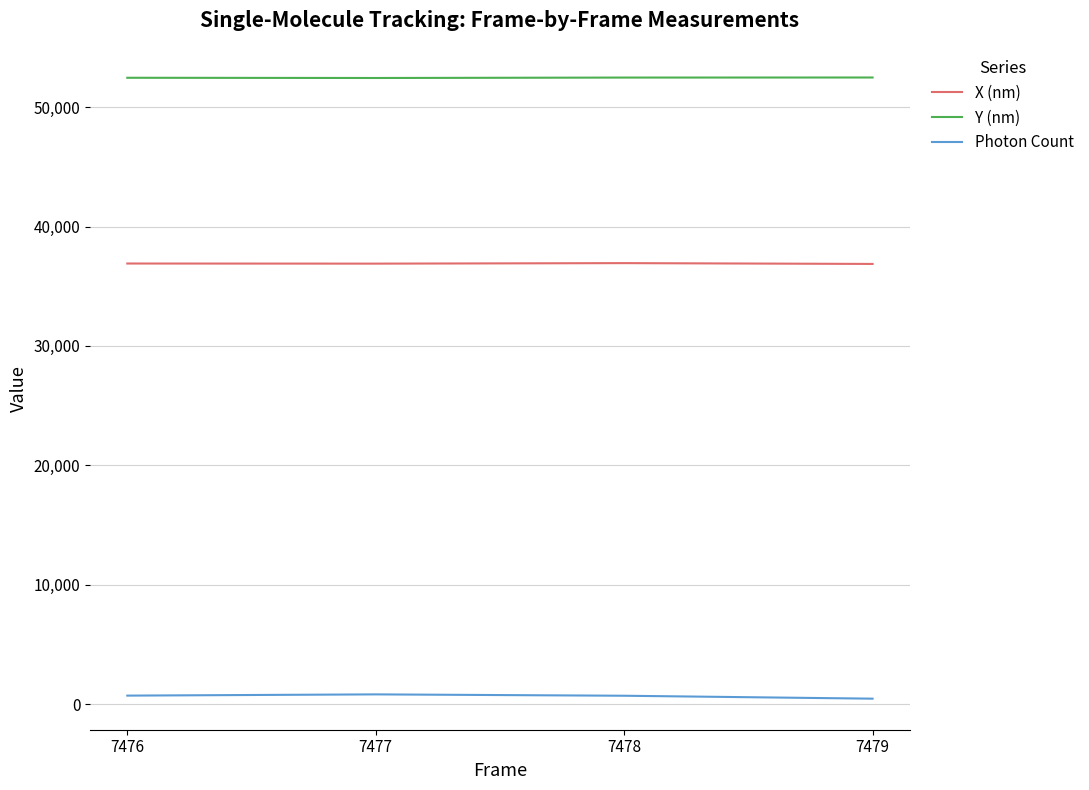

True or false: Photon Count and Y (nm) intersect in this chart.

False